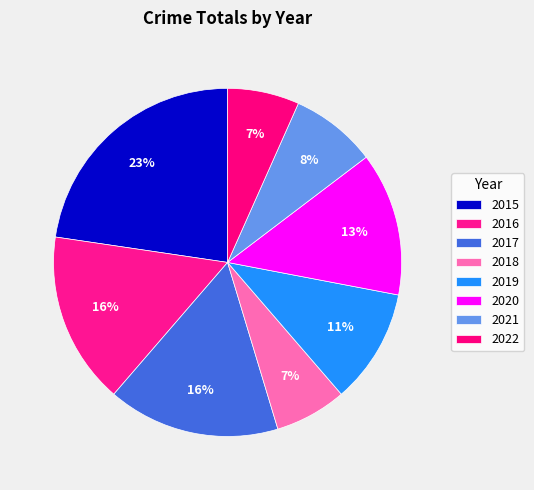

To the nearest percent, what percentage of the pie is 2018?

7%